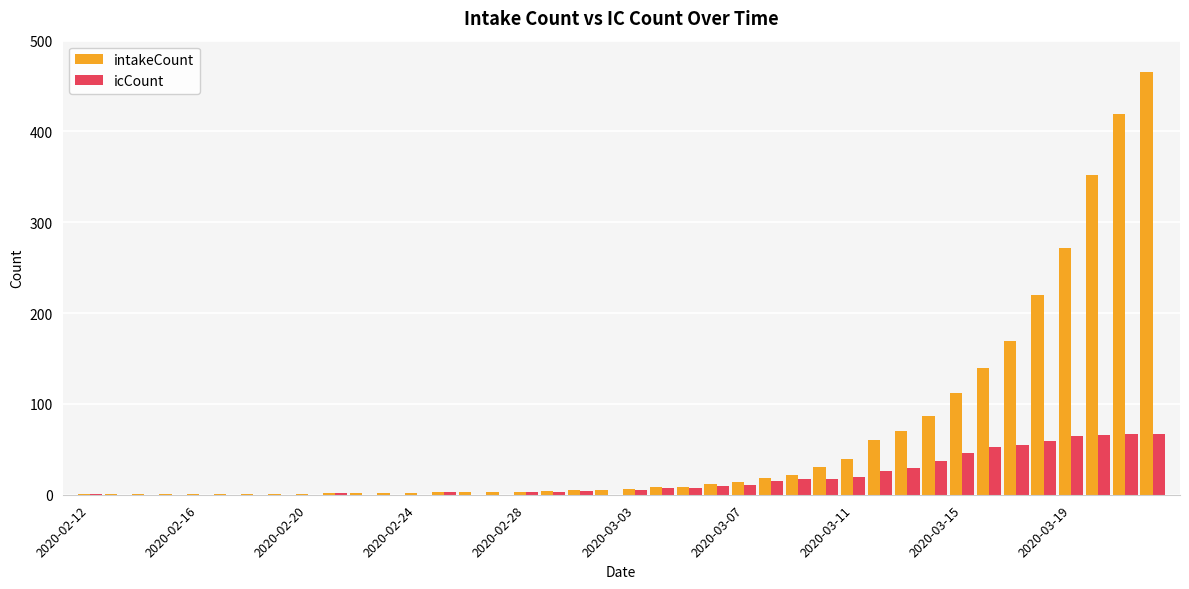

Which series has the widest spread of values?

intakeCount